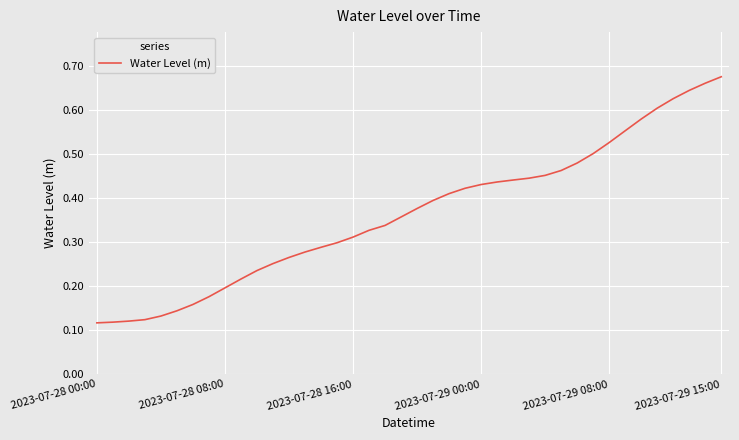

How many values are between 0 and 1?

40